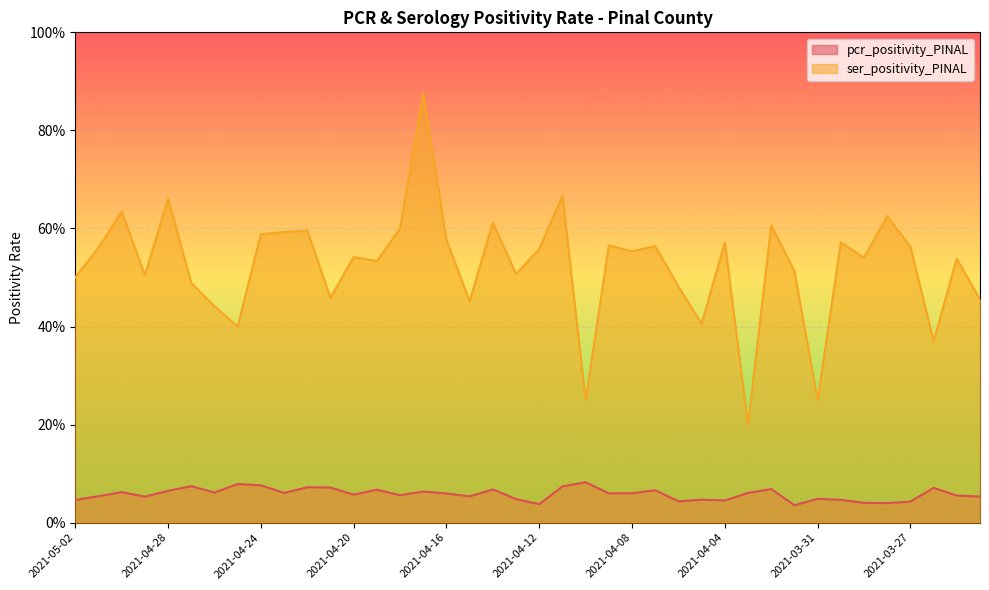

At which label does pcr_positivity_PINAL reach its minimum?

2021-04-01